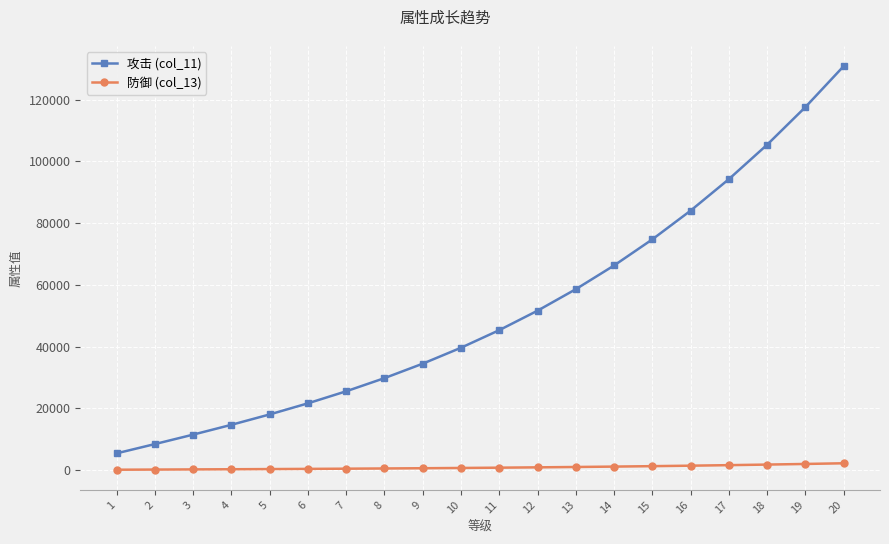

What is the average value of the 攻击 (col_11) series?

51855